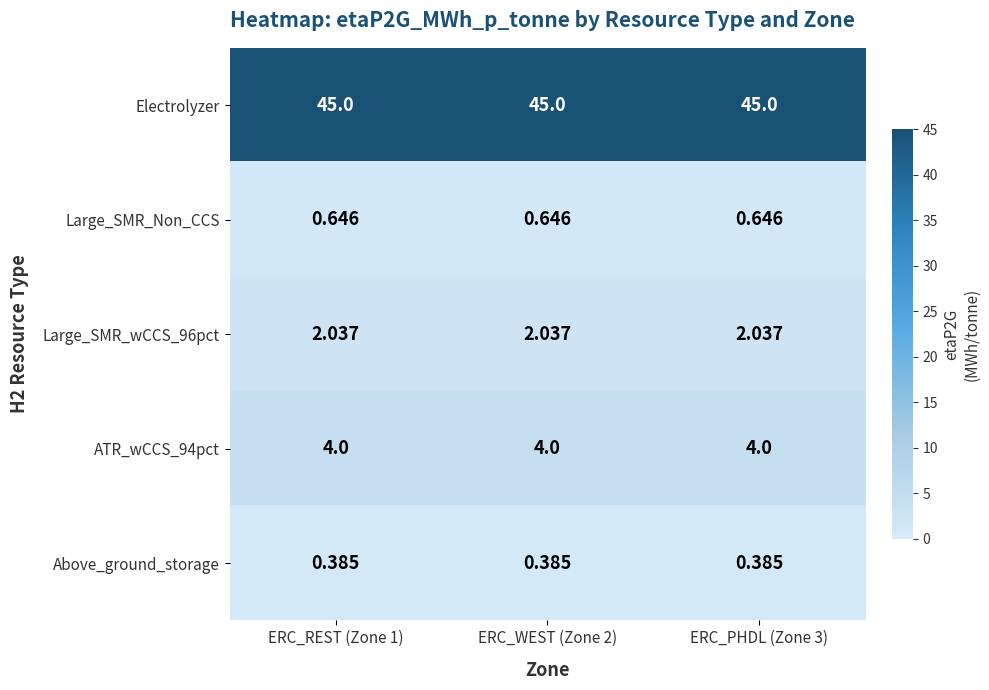

Is the value of Large_SMR_Non_CCS at ERC_PHDL (Zone 3) greater than the value of Large_SMR_wCCS_96pct at ERC_PHDL (Zone 3)?

No